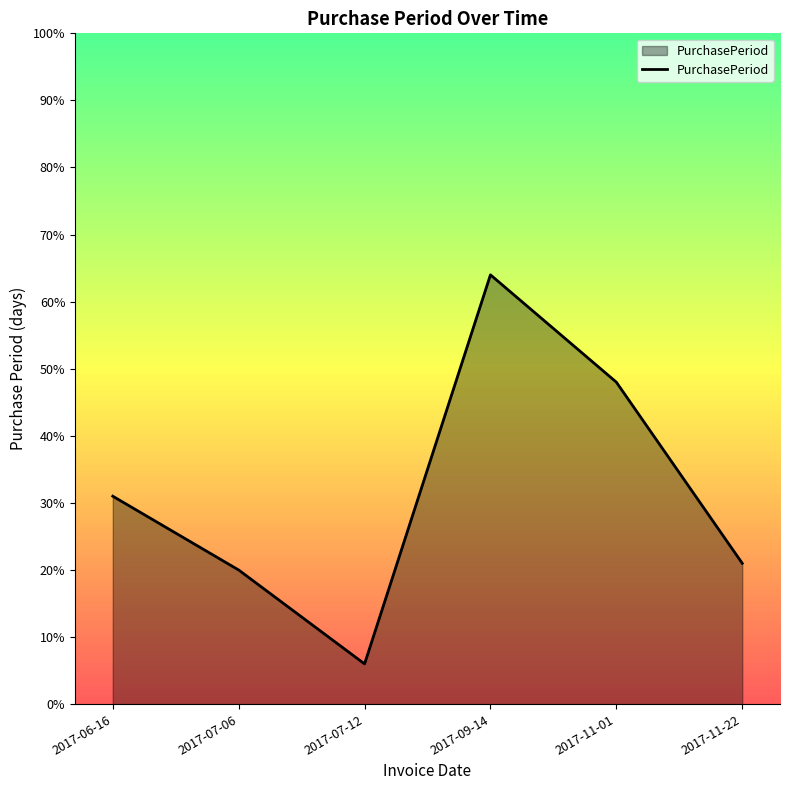

What position from the right is 2017-07-06?

5